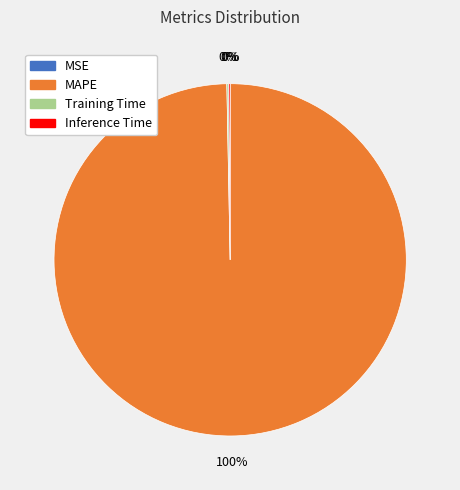

What is the majority slice?

MAPE